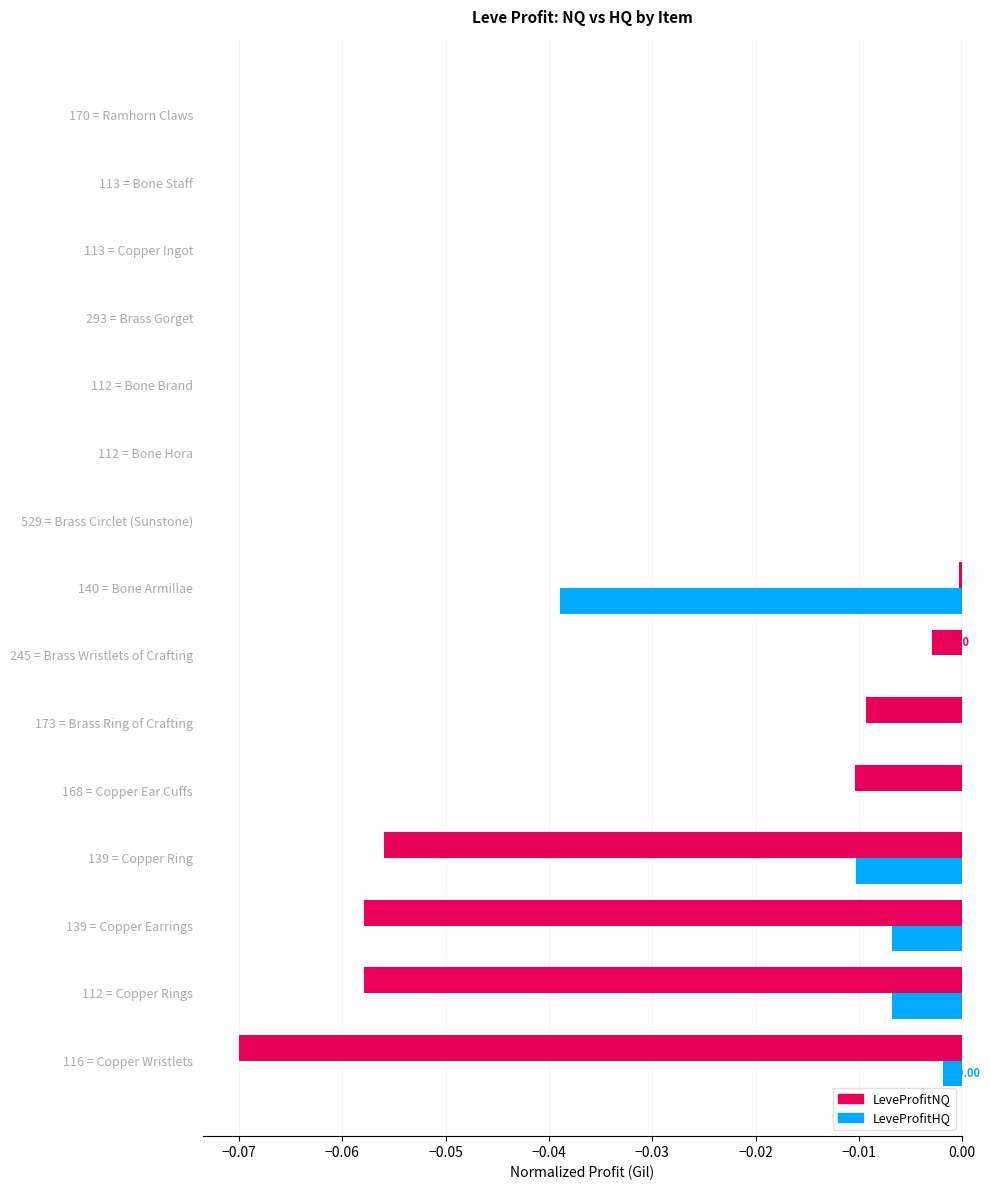

Between 139 = Copper Earrings and 113 = Copper Ingot, which series saw the biggest shift?

LeveProfitNQ